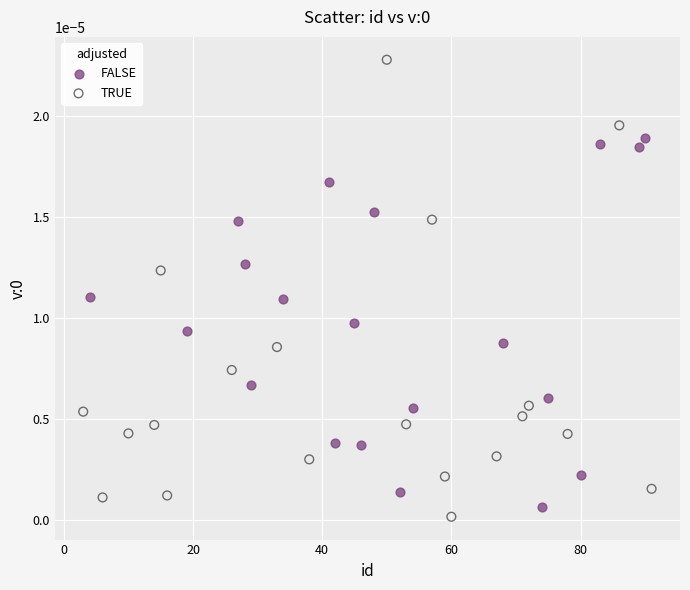

Which series has the widest spread of Y values?

TRUE